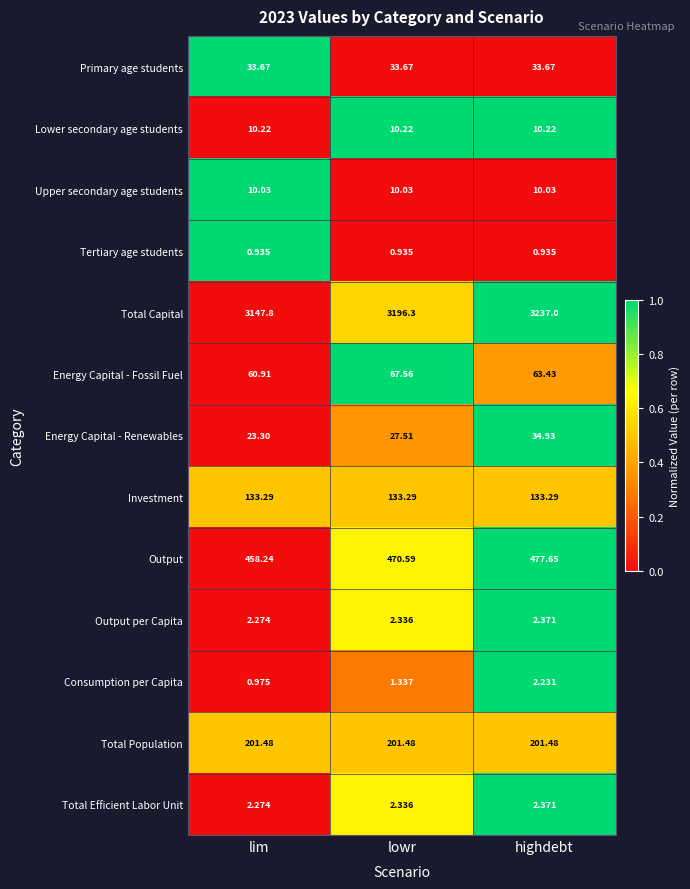

Where is Energy Capital - Renewables nearest to the value 29?

lowr